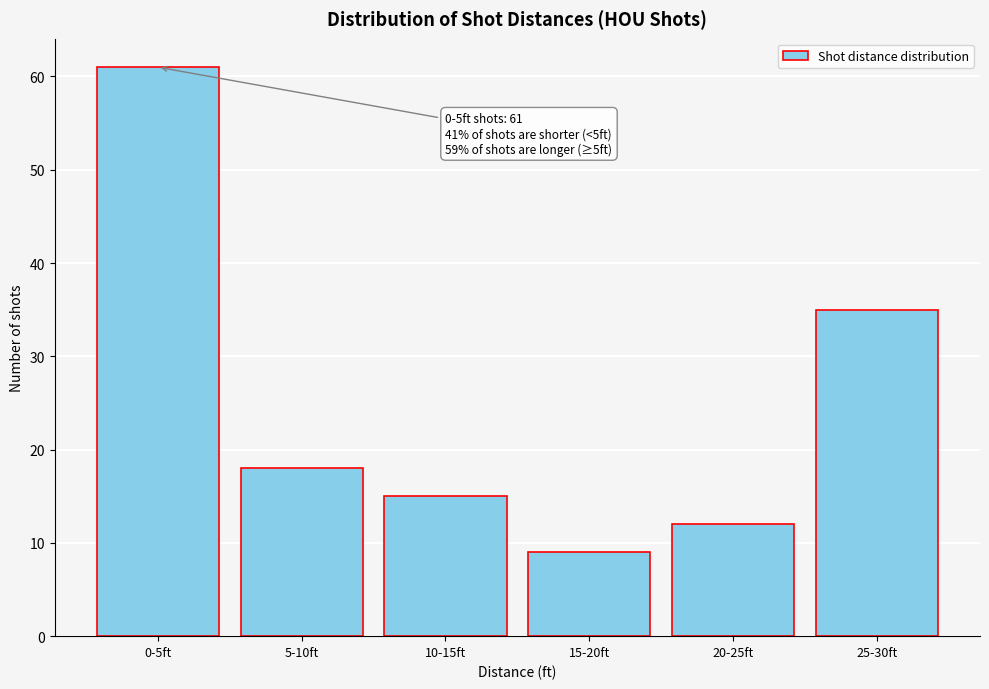

Reading left to right, extract all data points from this chart.

61	18	15	9	12	35